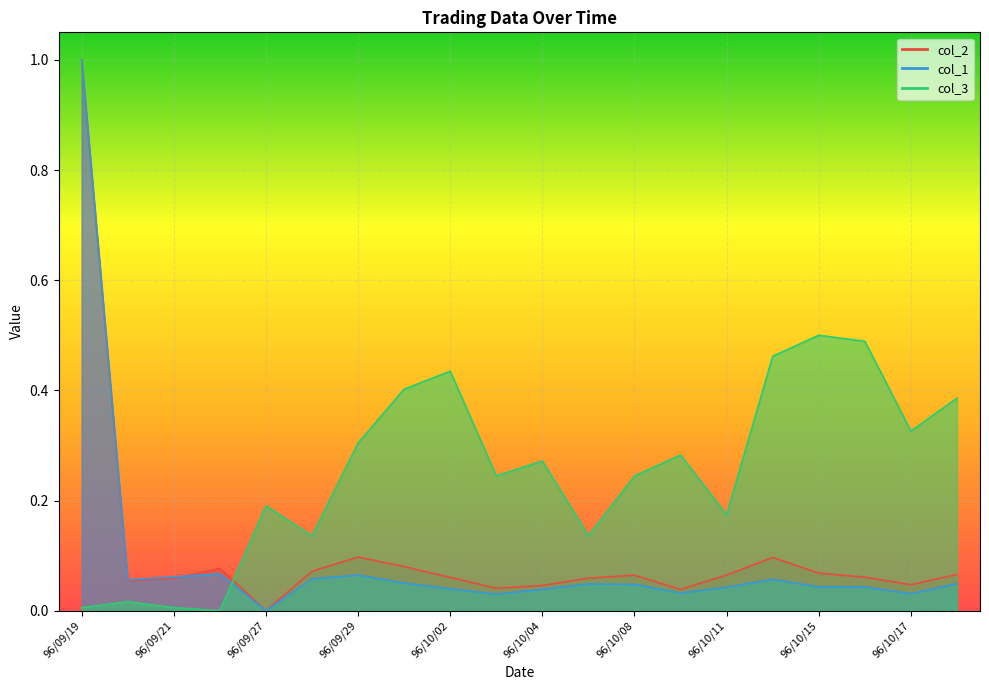

The col_1 series shows 0.1 at 96/09/20. True or false?

True